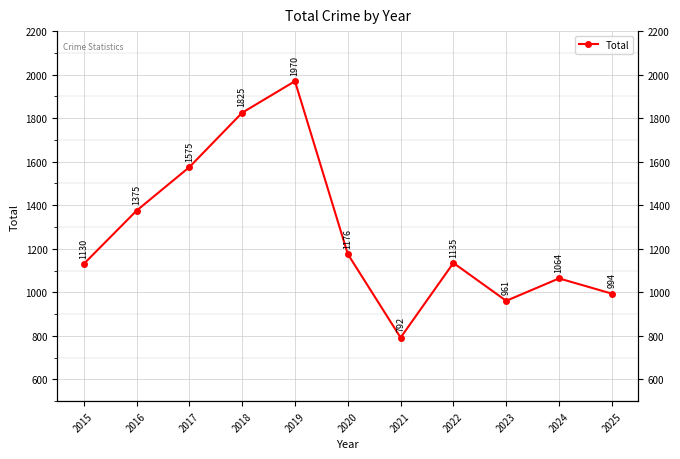

What is the sum of the values at 2016 and 2015?

2505